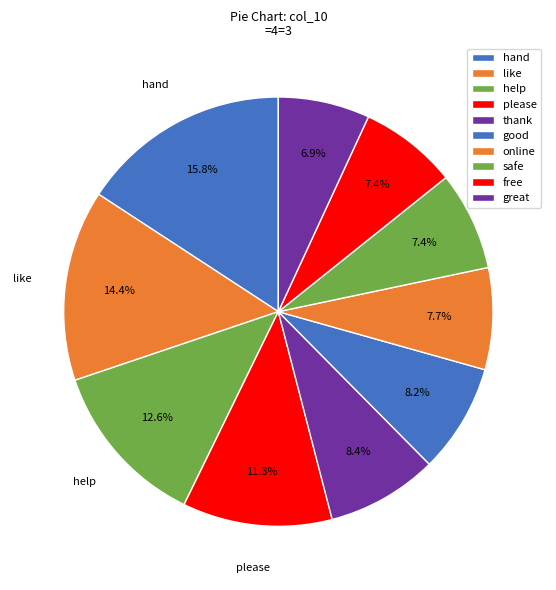

Is good the majority of the pie?

No